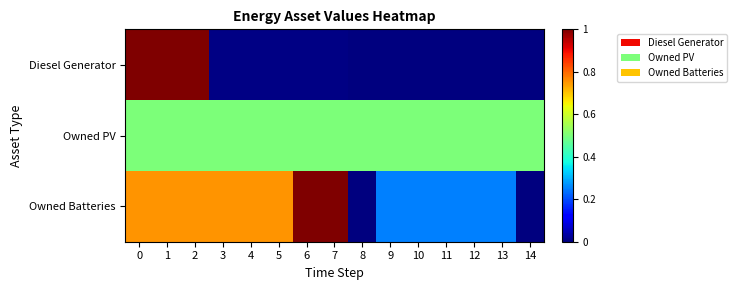

What is the greatest value displayed?

1.0